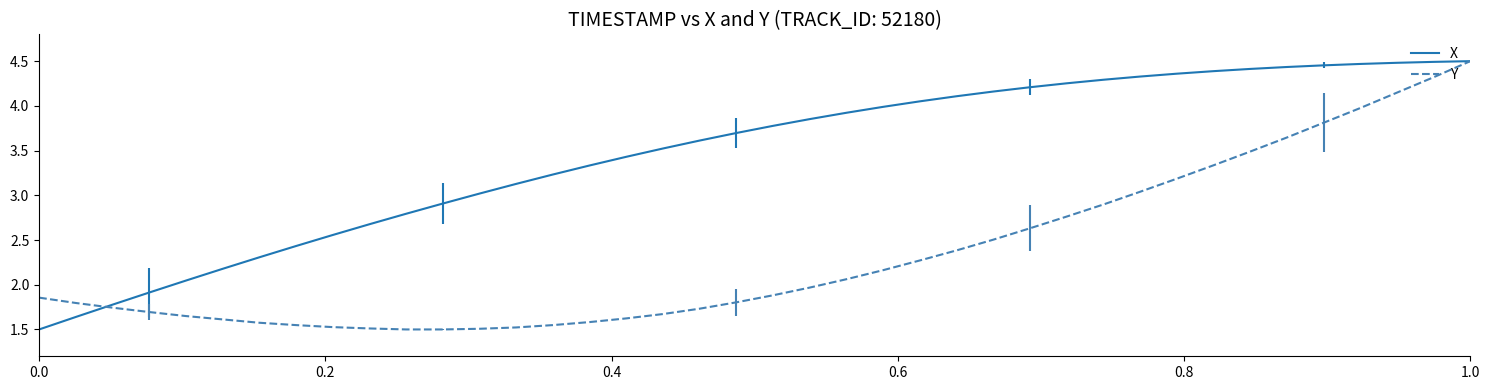

Rank the series by their average value, from highest to lowest.

X, Y